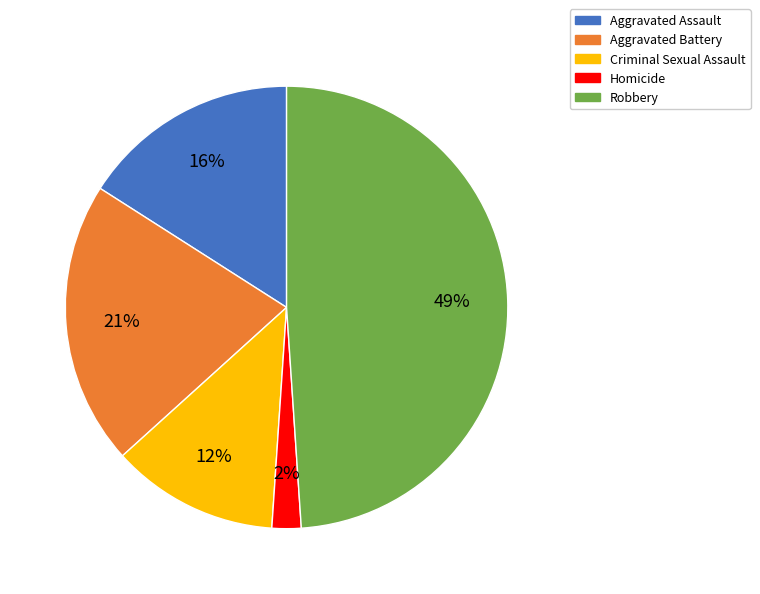

What is the smallest slice in the pie chart?

Homicide